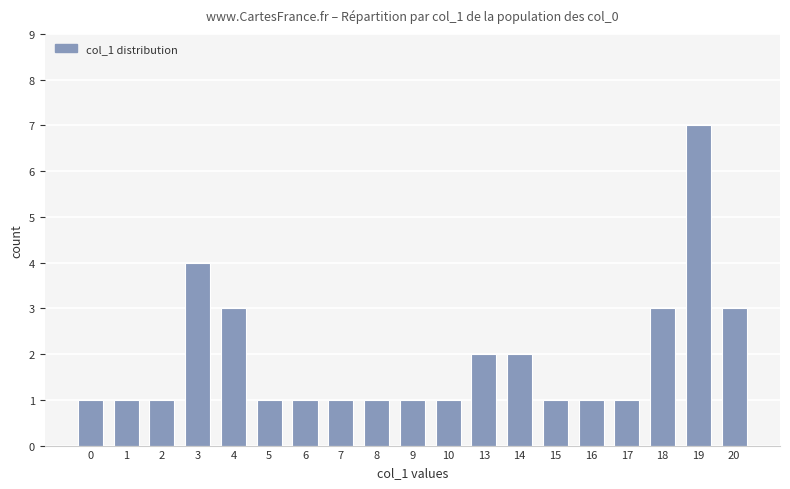

What is the difference between the maximum and second lowest values?

6